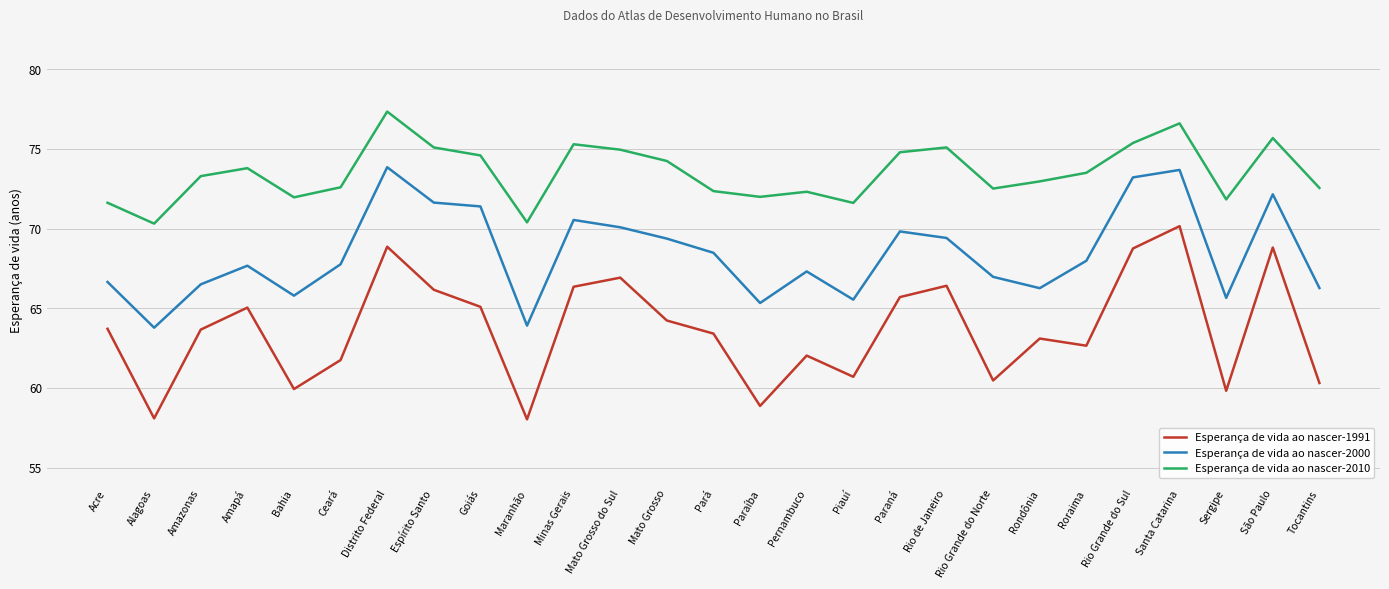

What position from the left is Maranhão?

10